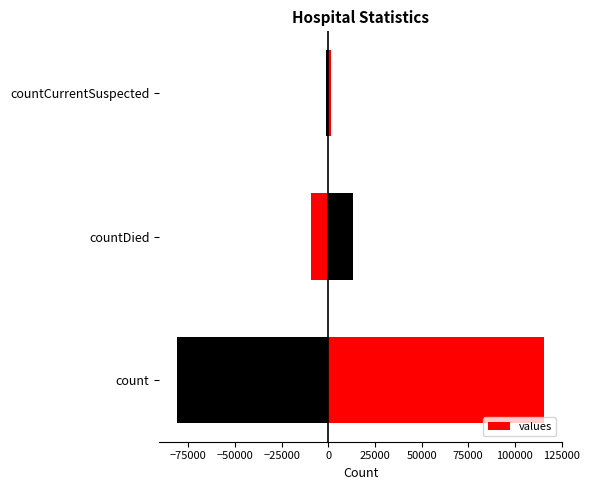

What is the value of the 3rd bar from the left?

1383